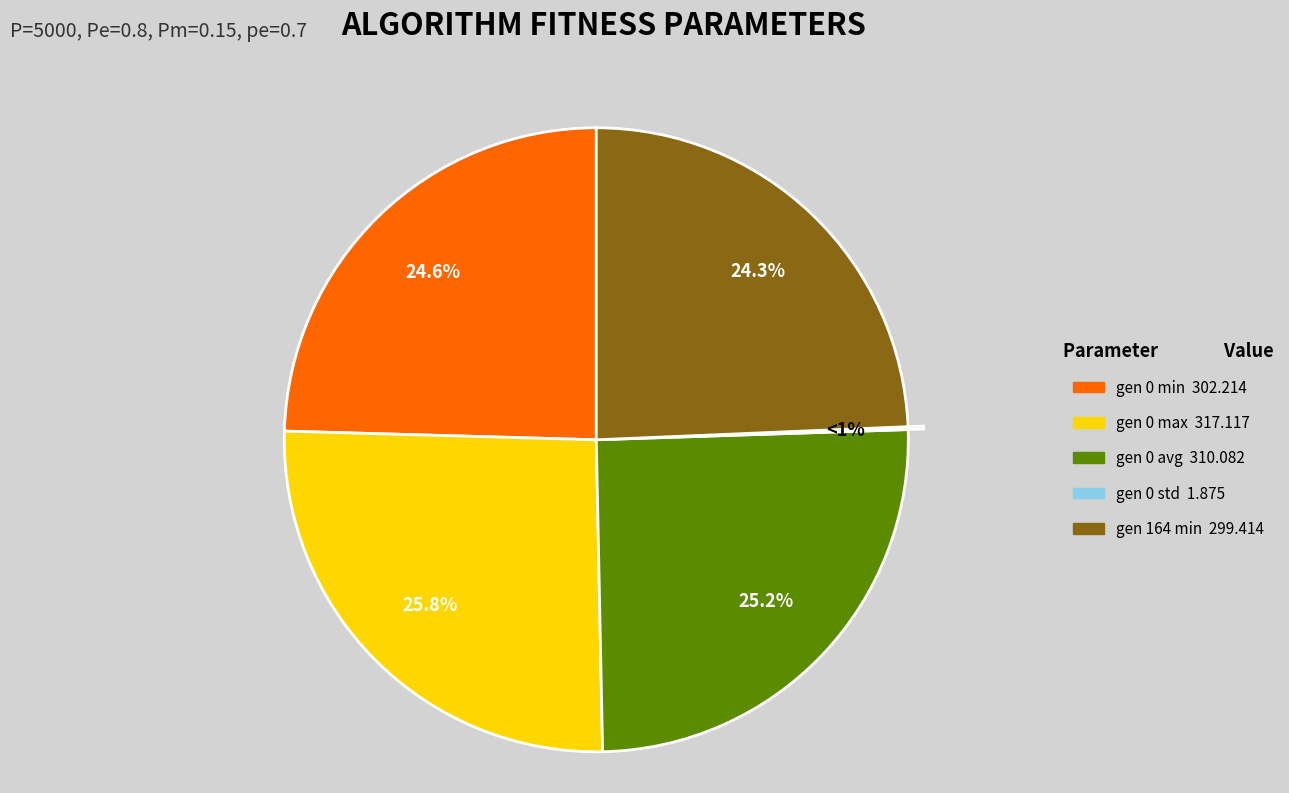

How many slices are in this pie chart?

5